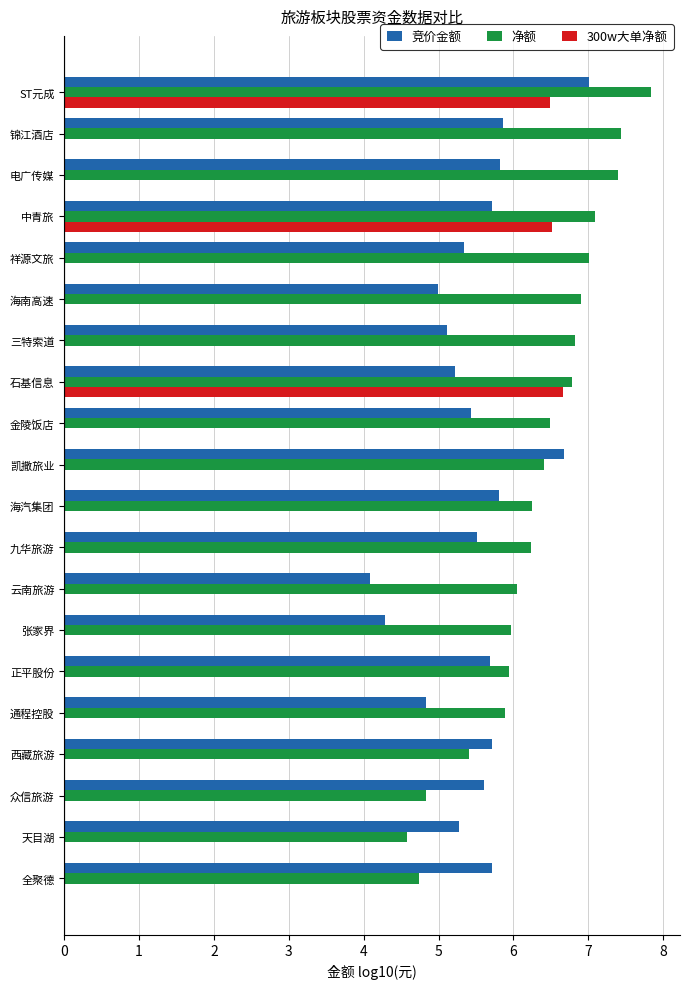

At which category does the chart reach its peak across all series?

ST元成